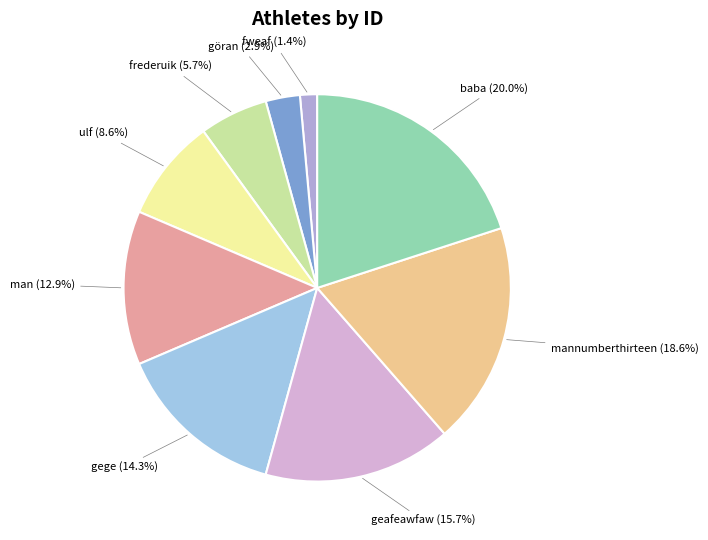

Combined, do ulf (8.6%) and mannumberthirteen (18.6%) account for over 50%?

No